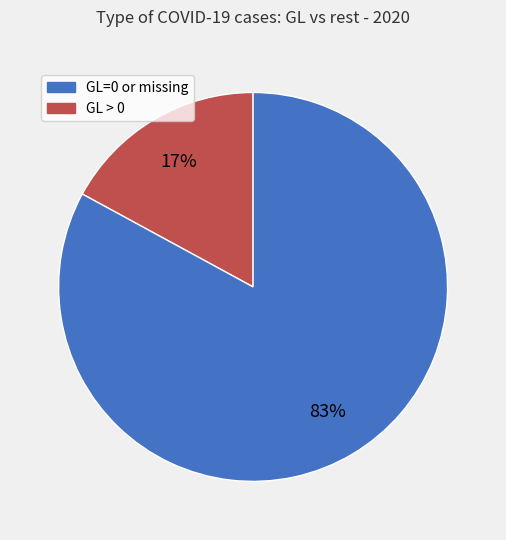

To the nearest percent, what is the average slice percentage?

50%